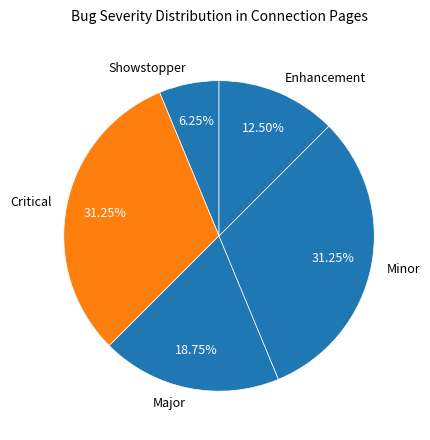

How many slices are in this pie chart?

5